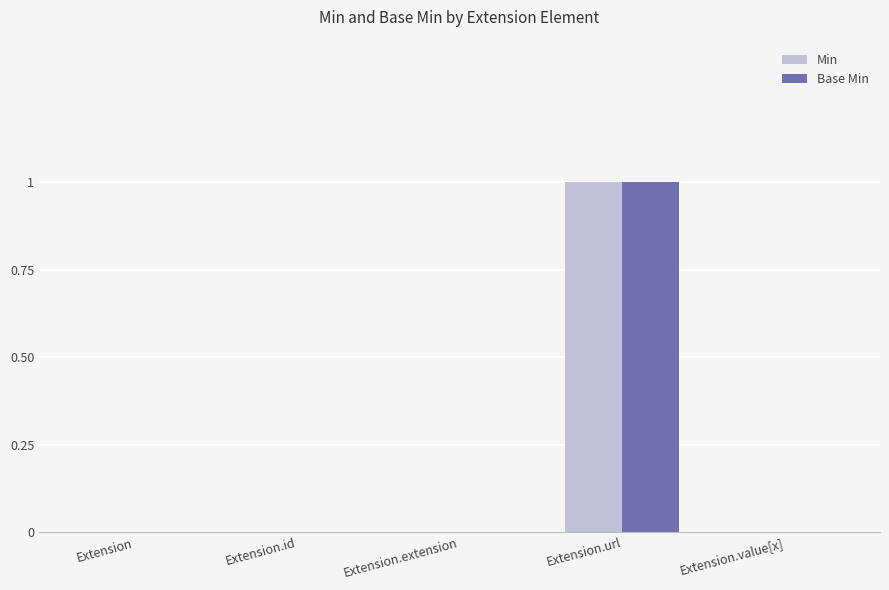

Reading left to right, what are all the values shown in this chart?

Min: Extension=0	Extension.id=0	Extension.extension=0	Extension.url=1	Extension.value[x]=0
Base Min: Extension=0	Extension.id=0	Extension.extension=0	Extension.url=1	Extension.value[x]=0